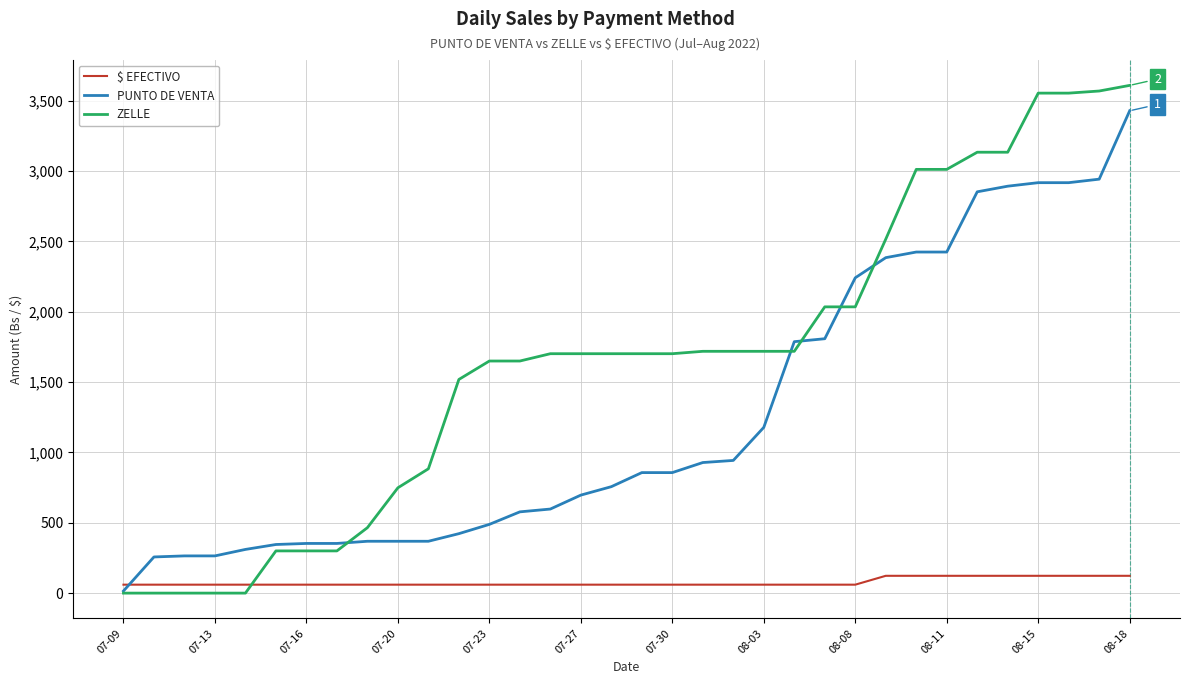

After their last crossing, which series has the higher values: $ EFECTIVO or PUNTO DE VENTA?

PUNTO DE VENTA